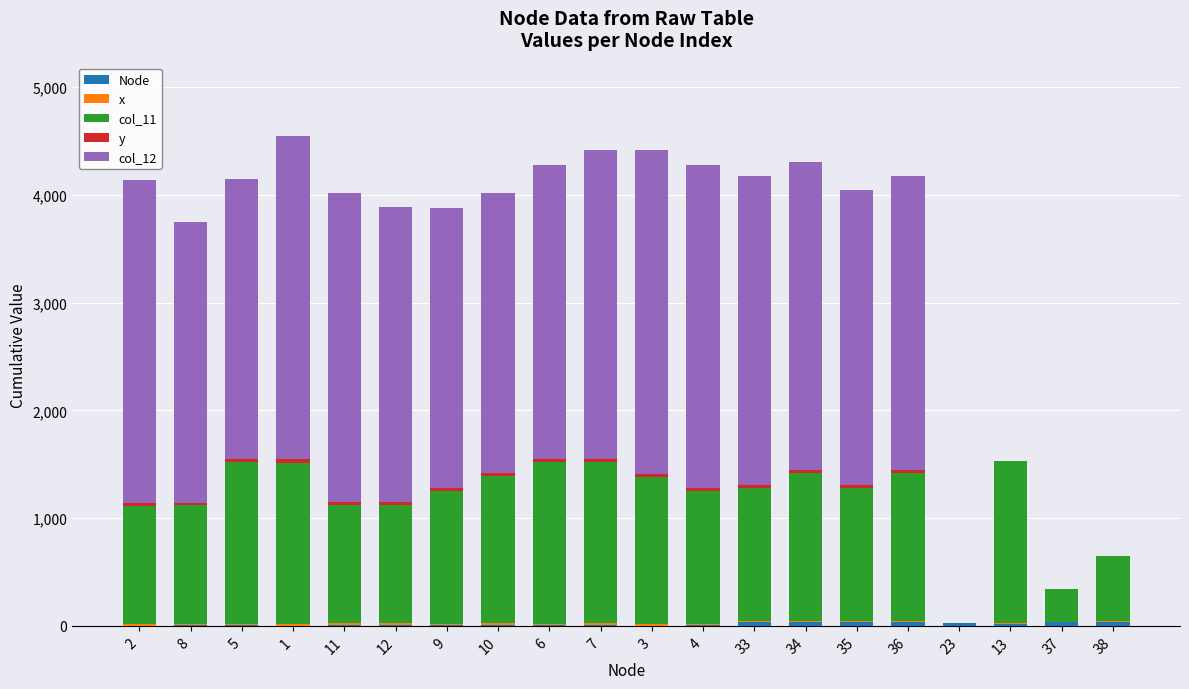

Count the number of data series in this chart.

5